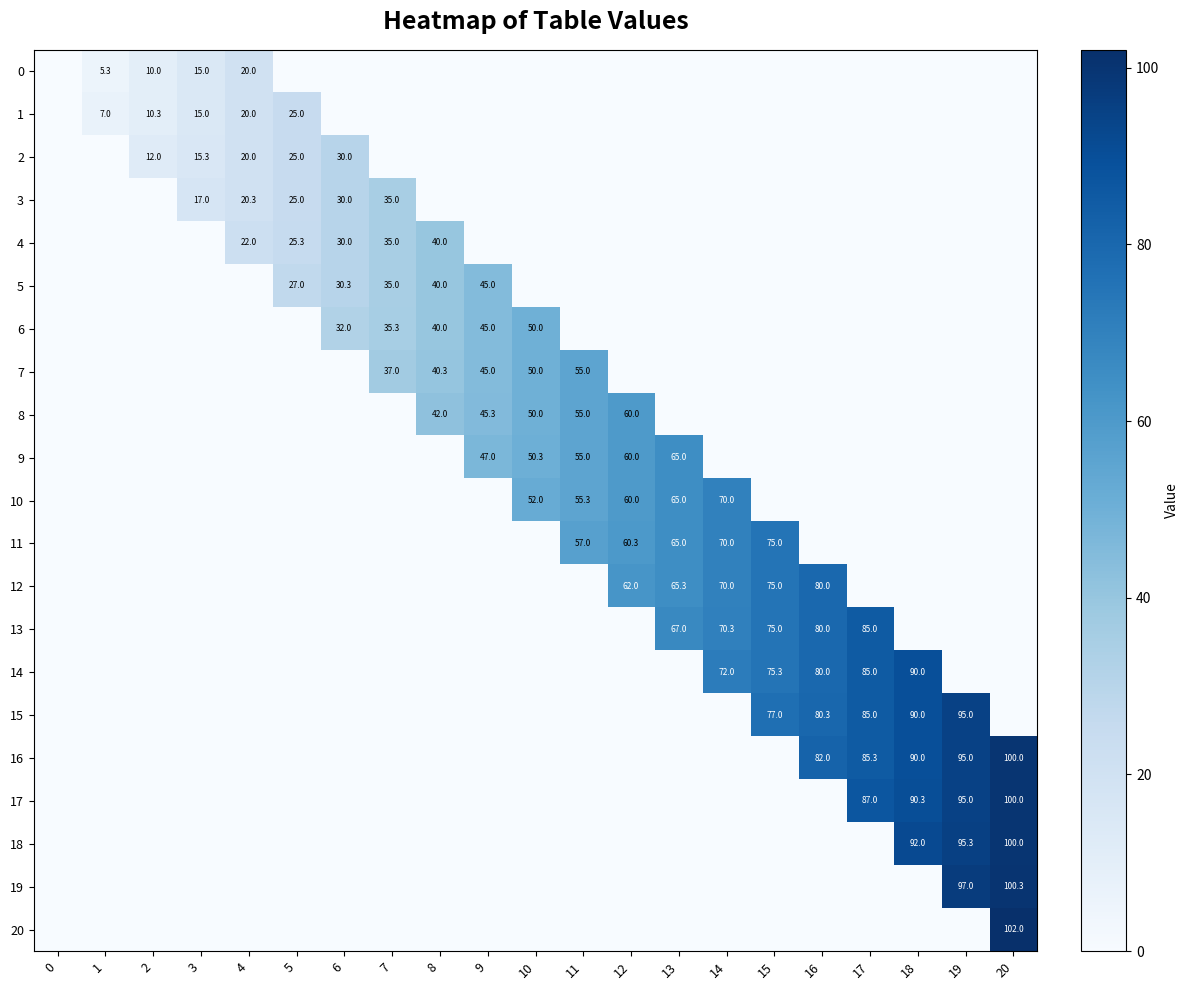

The value of 11 at 13 is 105.7. True or false?

False